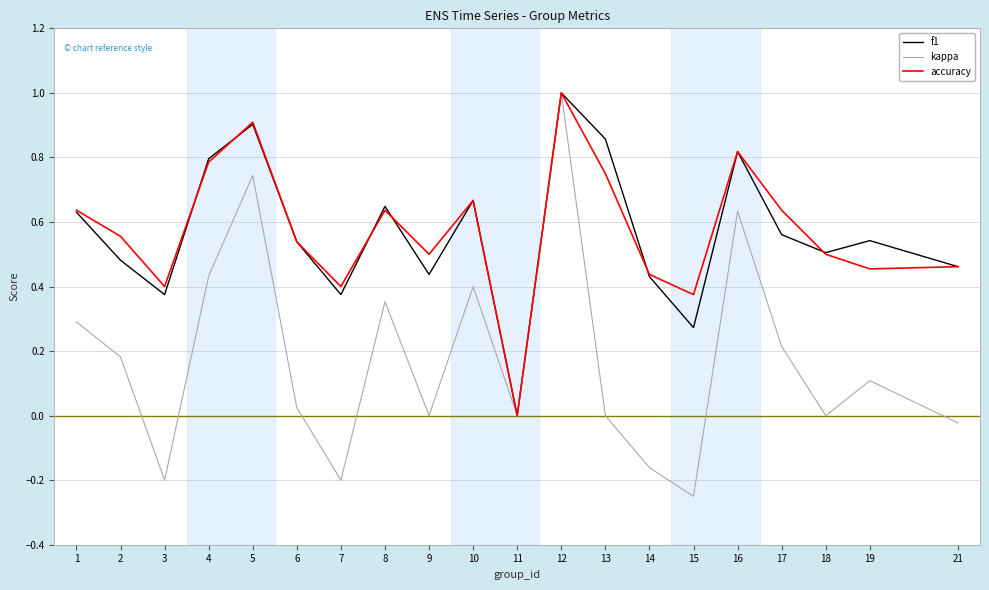

Count the number of categories in the chart.

20